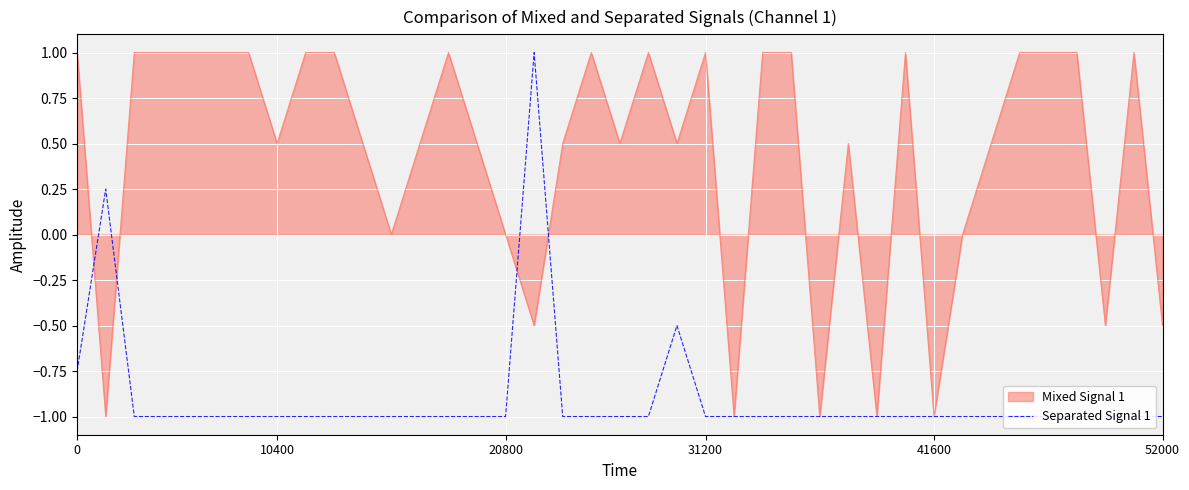

The Mixed Signal 1 series shows -1.0 at 41600. True or false?

True